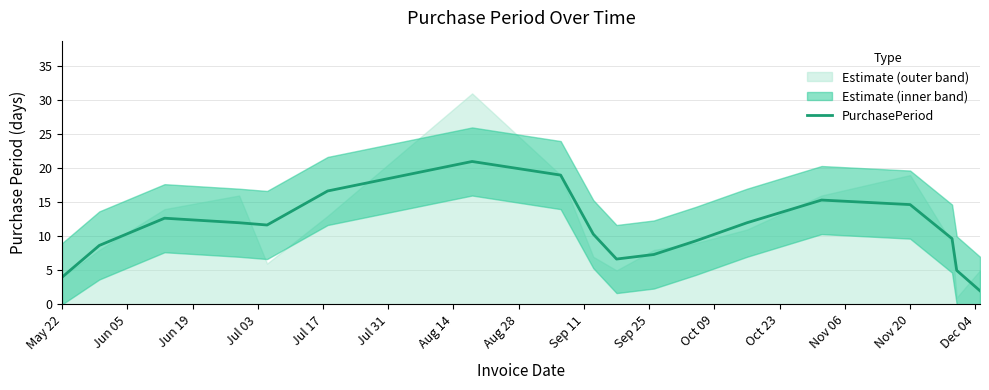

What is the difference between the values at Oct 09 and Jun 05?

1.3